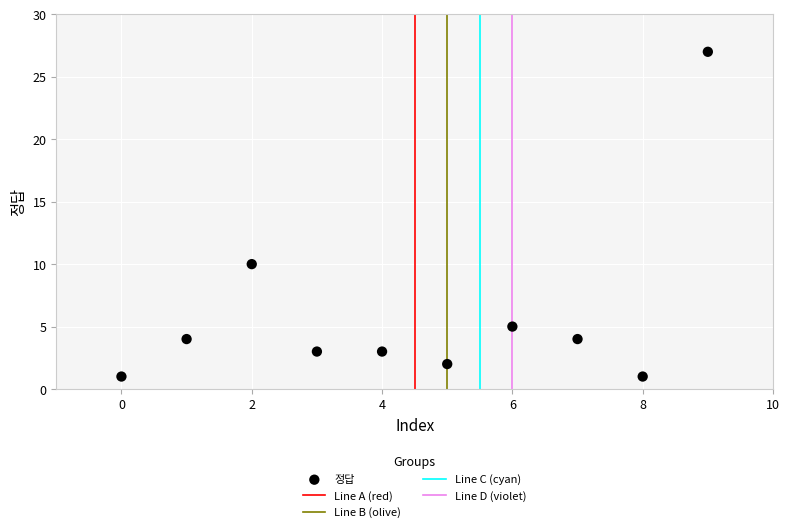

What is the range of Y values (max minus min)?

26